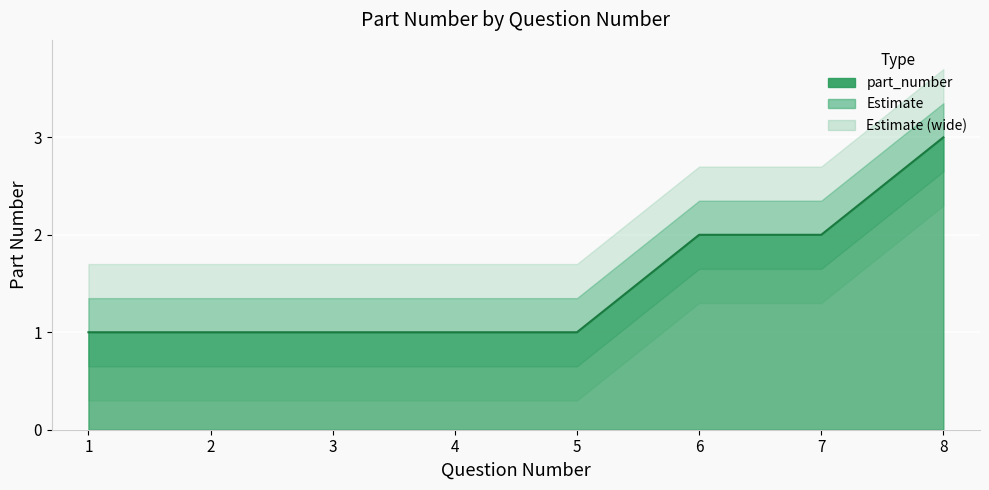

How many lines are shown in the chart?

1